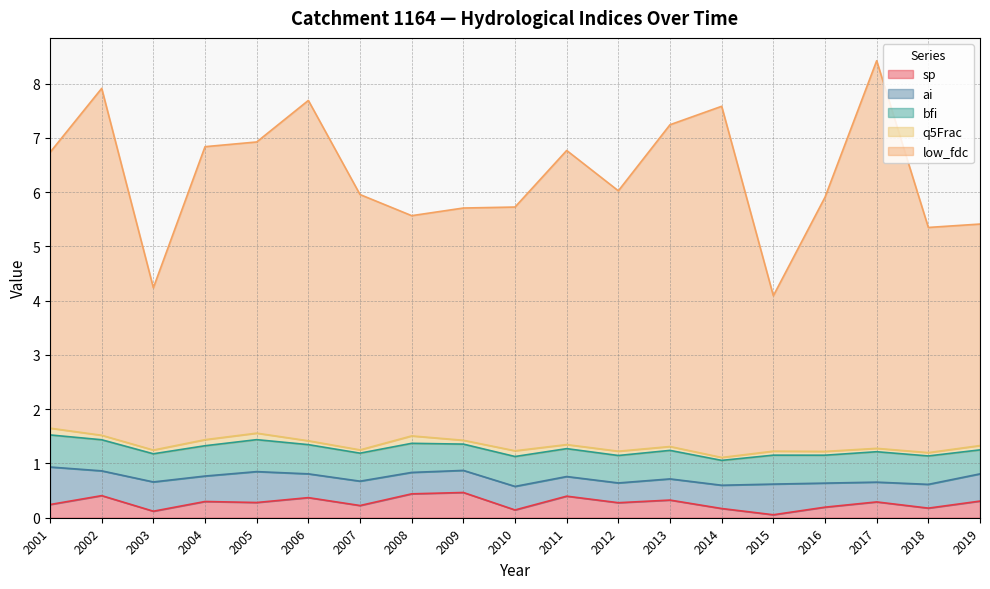

Reading right to left, transcribe all the data shown in this chart.

sp: 0.3	0.2	0.3	0.2	0.1	0.2	0.3	0.3	0.4	0.1	0.5	0.4	0.2	0.4	0.3	0.3	0.1	0.4	0.2
ai: 0.5	0.4	0.4	0.4	0.6	0.4	0.4	0.4	0.4	0.4	0.4	0.4	0.4	0.4	0.6	0.5	0.5	0.5	0.7
bfi: 0.4	0.5	0.6	0.5	0.5	0.5	0.5	0.5	0.5	0.6	0.5	0.5	0.5	0.5	0.6	0.6	0.5	0.6	0.6
q5Frac: 0.1	0.1	0.1	0.1	0.1	0.1	0.1	0.1	0.1	0.1	0.1	0.1	0.1	0.1	0.1	0.1	0.1	0.1	0.1
low_fdc: 4.1	4.1	7.1	4.7	2.9	6.5	5.9	4.8	5.4	4.5	4.3	4.1	4.7	6.3	5.4	5.4	3.0	6.4	5.1